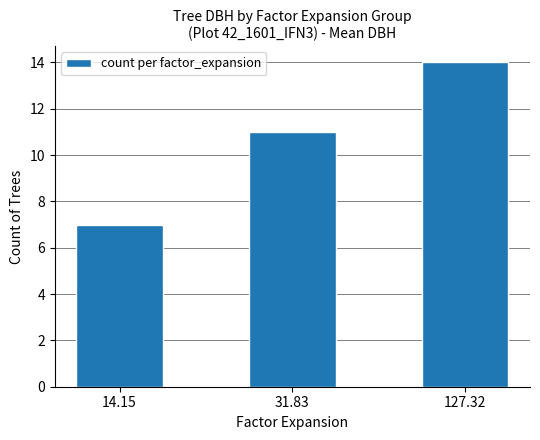

Reading left to right, extract all data points from this chart.

14.15=7	31.83=11	127.32=14